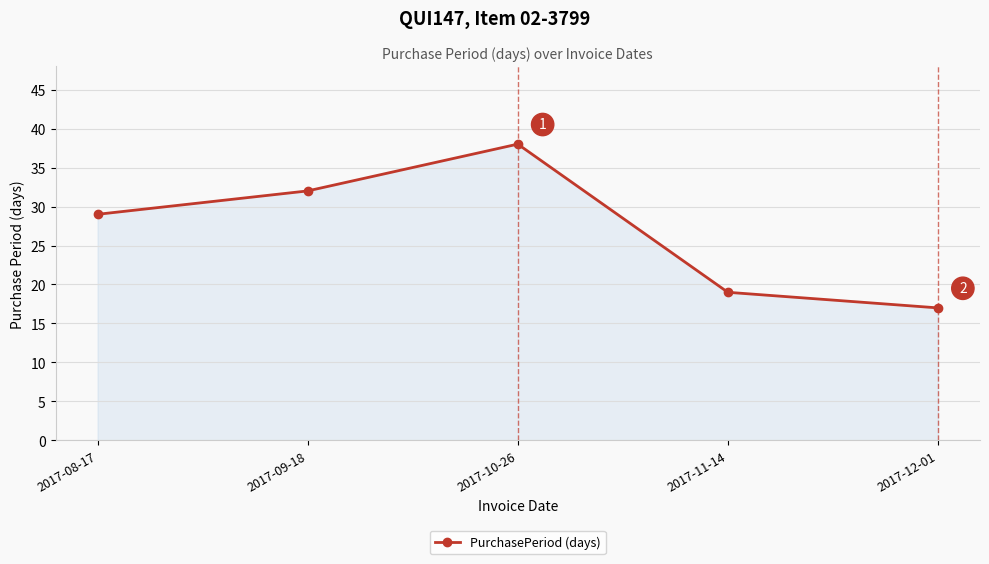

How many points are higher than both their immediate neighbors (excluding endpoints)?

1